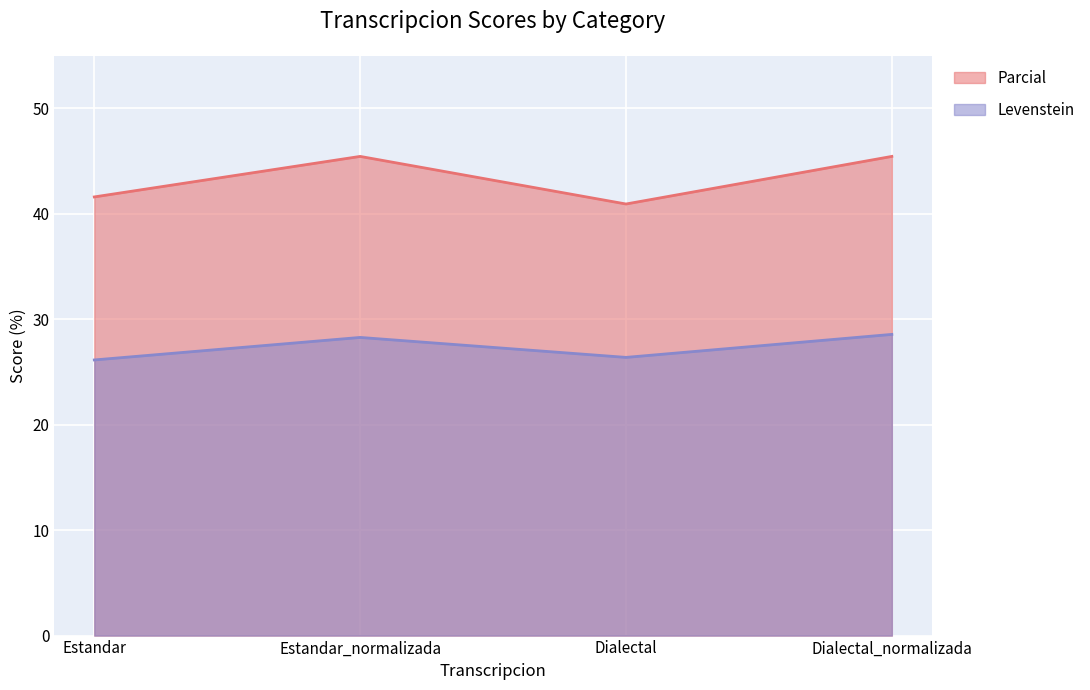

What is the label of the 1st point from the left?

Estandar